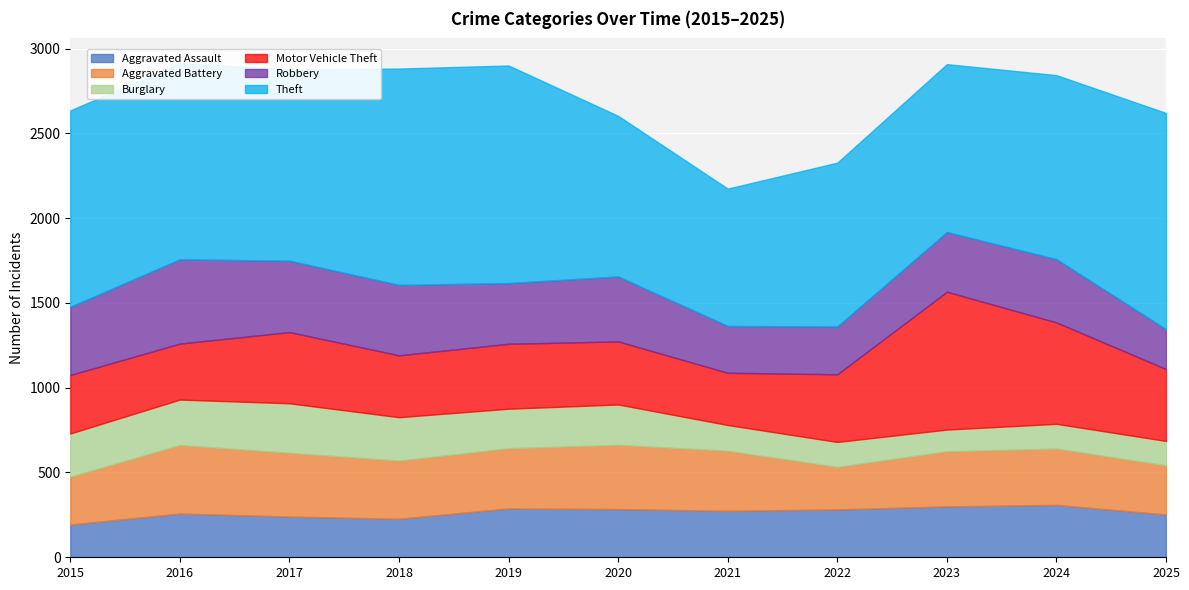

Reading right to left, what are all the values shown in this chart?

Aggravated Assault: 2025=252	2024=309	2023=300	2022=282	2021=274	2020=284	2019=288	2018=227	2017=240	2016=258	2015=193
Aggravated Battery: 2025=290	2024=332	2023=325	2022=251	2021=354	2020=379	2019=355	2018=343	2017=376	2016=404	2015=282
Burglary: 2025=144	2024=146	2023=128	2022=147	2021=152	2020=238	2019=233	2018=256	2017=292	2016=268	2015=255
Motor Vehicle Theft: 2025=424	2024=598	2023=813	2022=399	2021=308	2020=372	2019=383	2018=365	2017=420	2016=330	2015=345
Robbery: 2025=235	2024=373	2023=352	2022=282	2021=276	2020=383	2019=358	2018=415	2017=421	2016=497	2015=402
Theft: 2025=1275	2024=1085	2023=990	2022=966	2021=810	2020=947	2019=1283	2018=1276	2017=1128	2016=1157	2015=1158